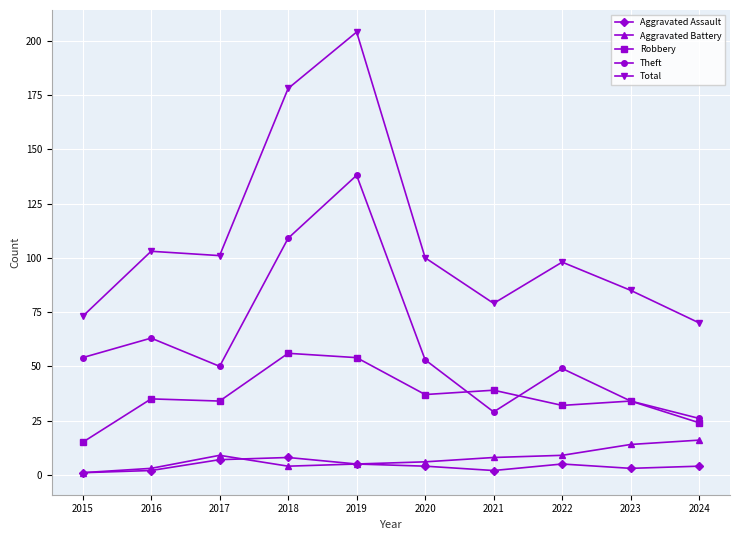

The Aggravated Assault series shows 1 at 2015. True or false?

True